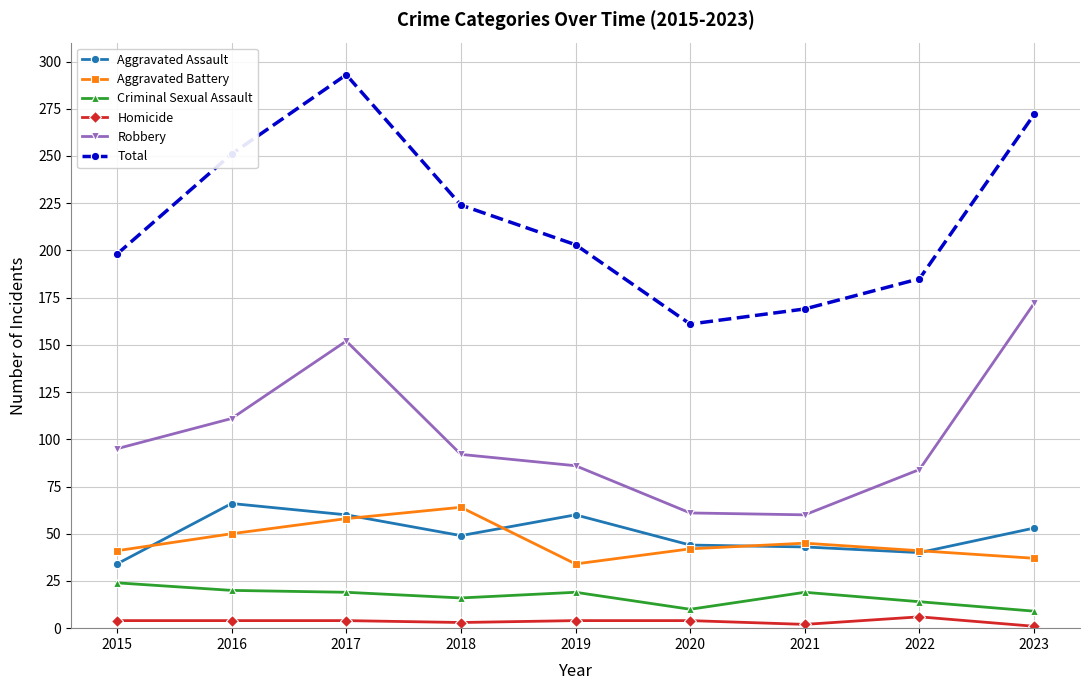

What is the value of the Robbery point at the 3rd from the left?

152